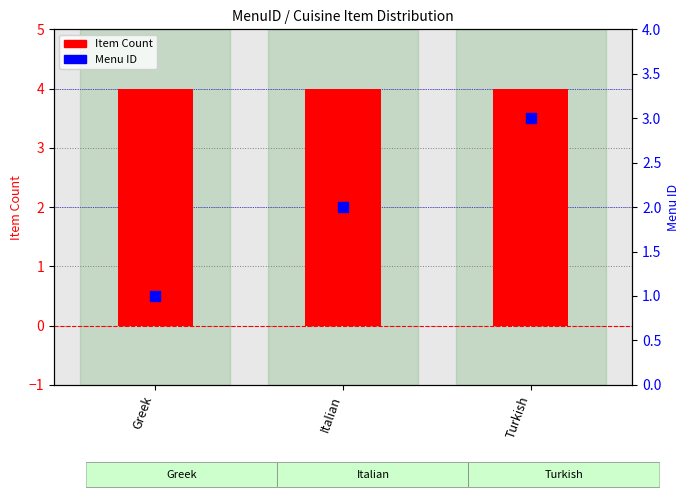

What are all the series names shown in the legend?

Item Count, Menu ID